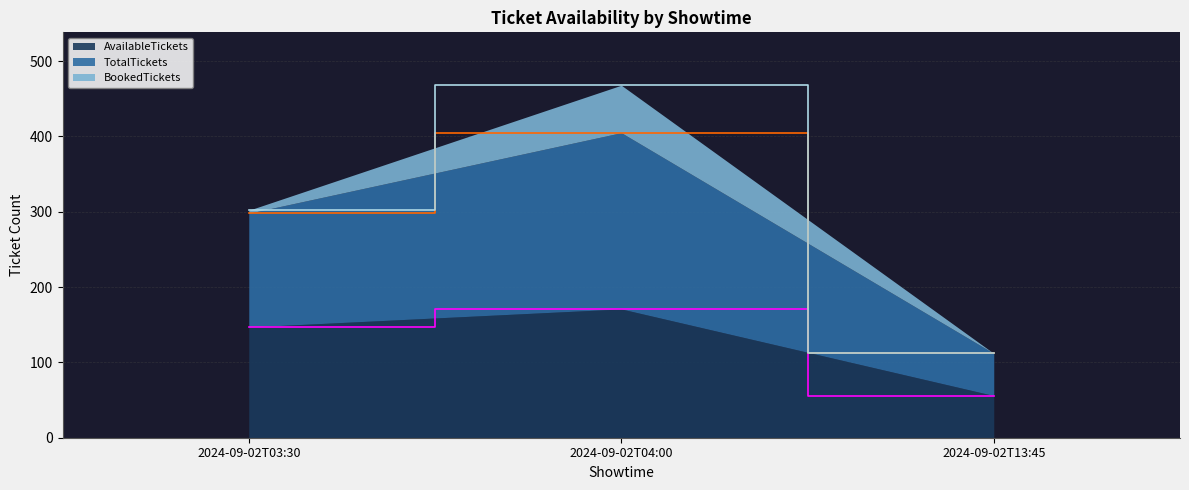

What is the approximate value of AvailableTickets at 2024-09-02T13:45, to the nearest 10?

60